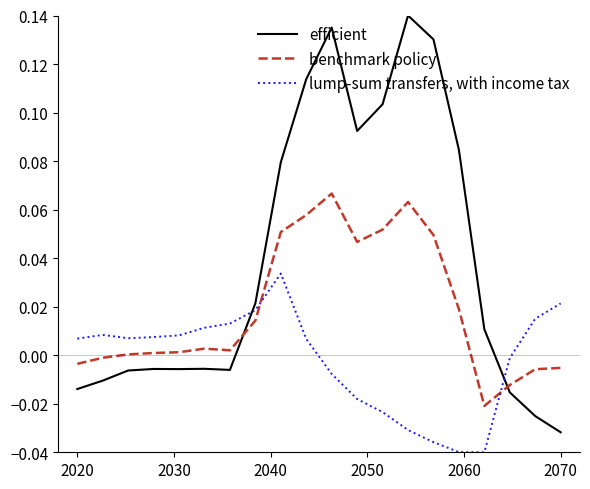

How many intersections are there between lump-sum transfers, with income tax and benchmark policy?

2